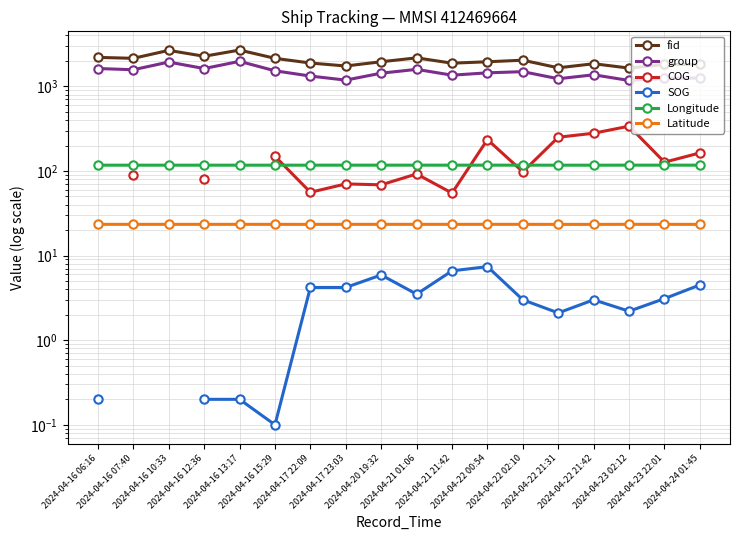

Where is the first local minimum for fid?

2024-04-16 07:40